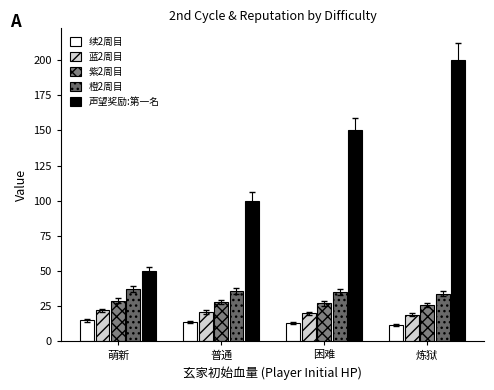

What is the value of the 声望奖励:第一名 bar at the 2nd from the left?

100